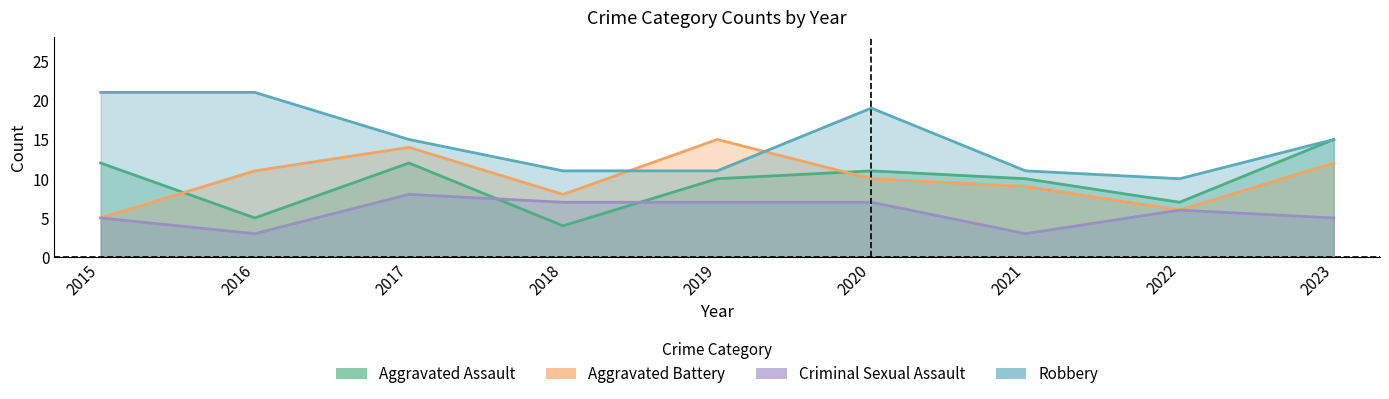

True or false: Aggravated Assault and Robbery intersect in this chart.

False